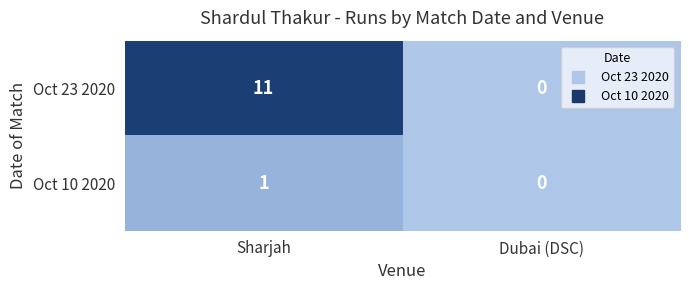

True or false: Oct 10 2020 has a value of 0 at Dubai (DSC).

True